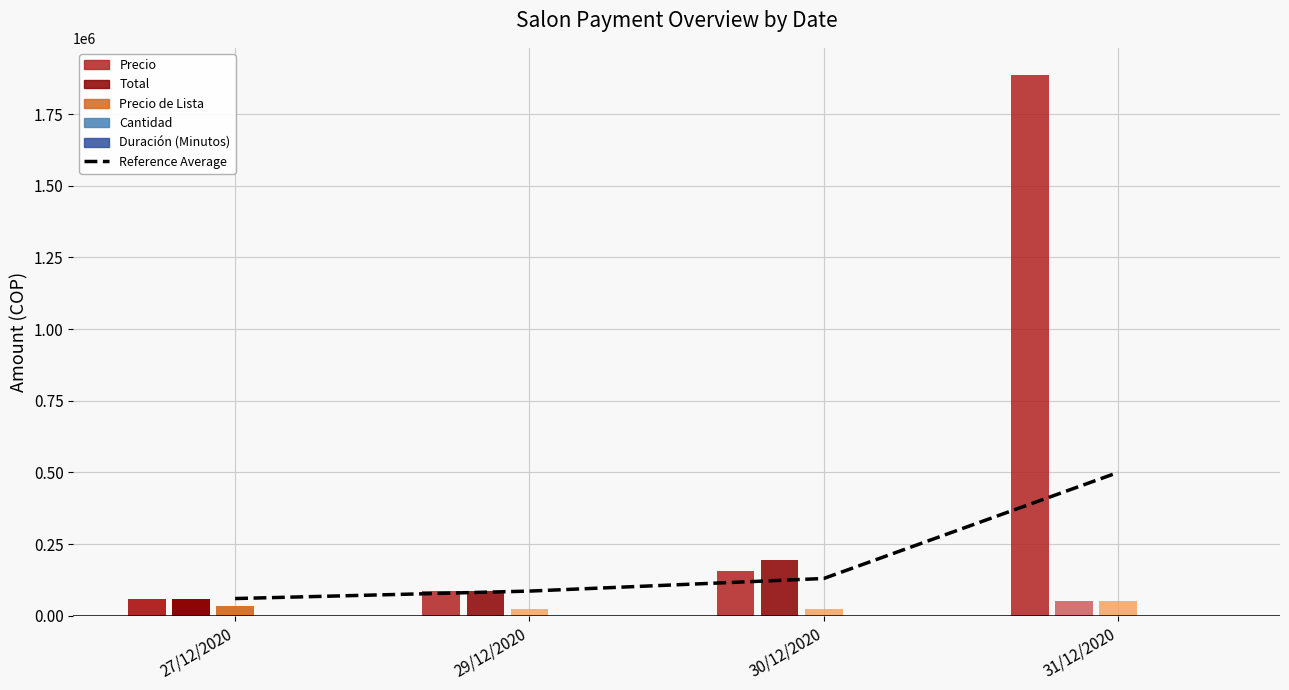

What is the change in value from 29/12/2020 to 30/12/2020?

+44000